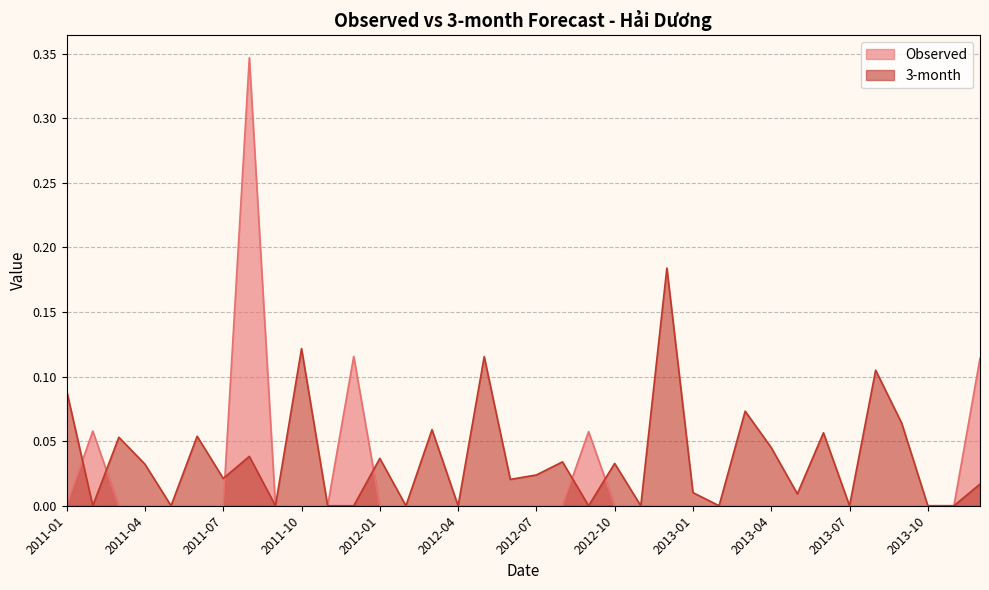

Count the Observed values in the range 0 to 1.

36